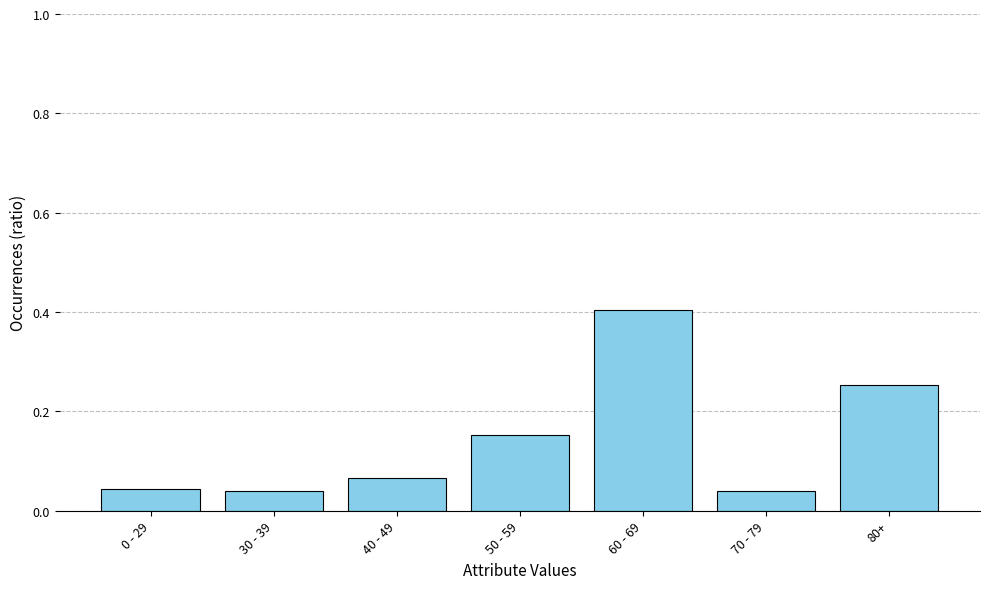

Count the values in the range 0 to 1.

7